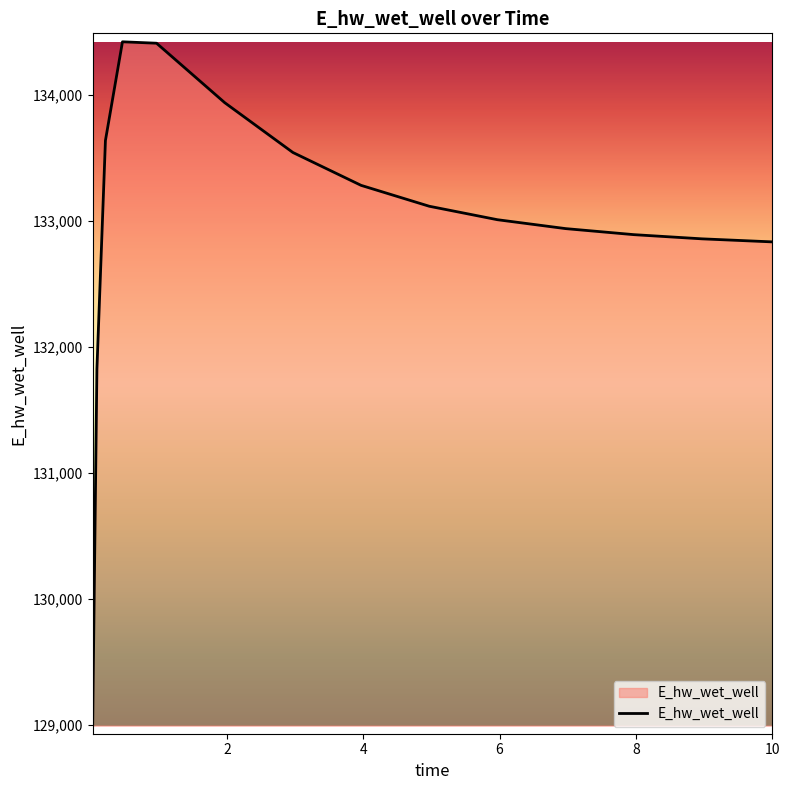

What is the minimum value shown in the chart?

128994.6